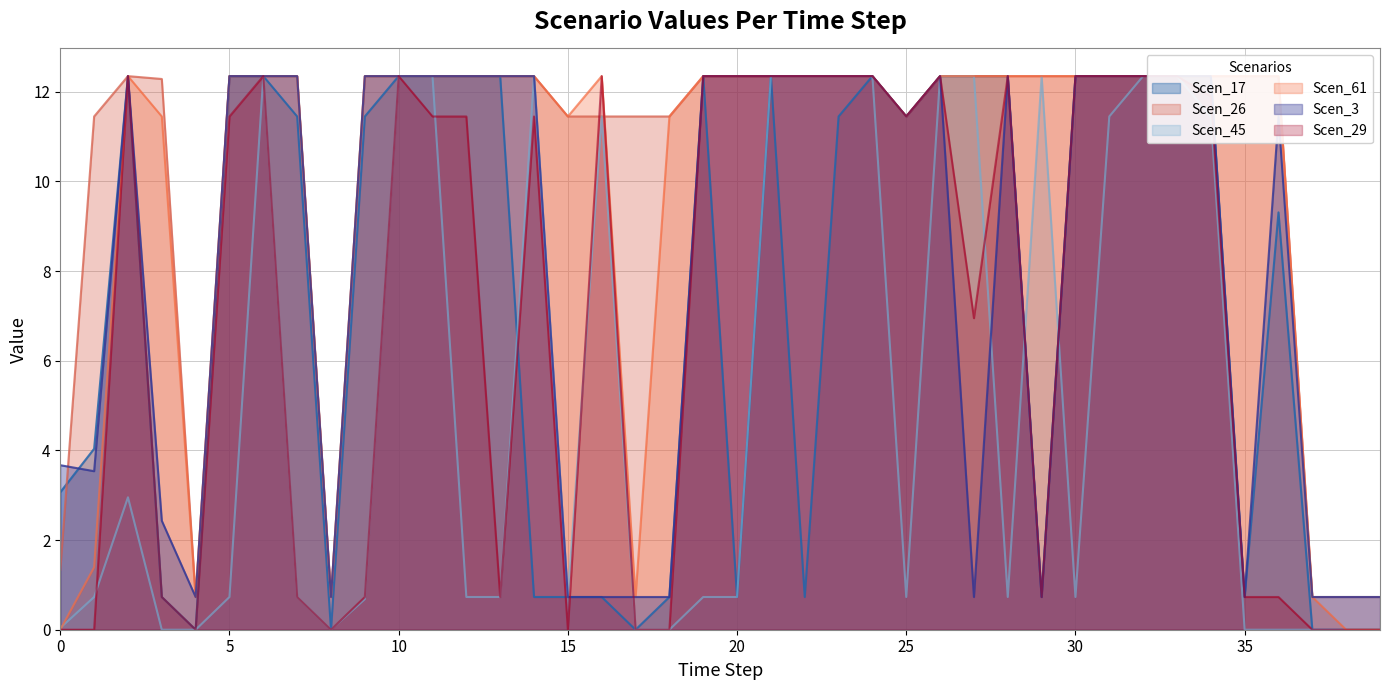

Is the value of Scen_61 at 26 greater than the value of Scen_45 at 19?

Yes